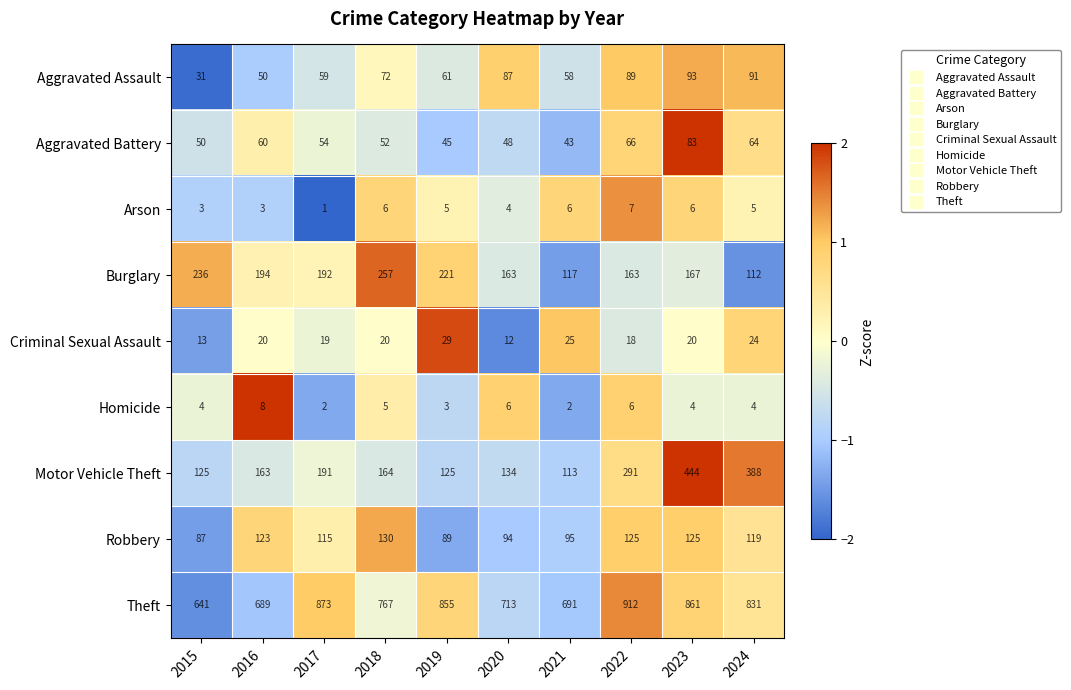

What is the difference between the highest and lowest values at 2023?

857